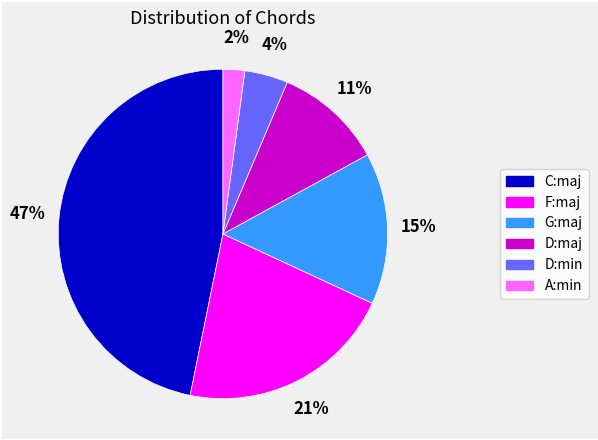

Is it true that C:maj is 47% of the pie?

True